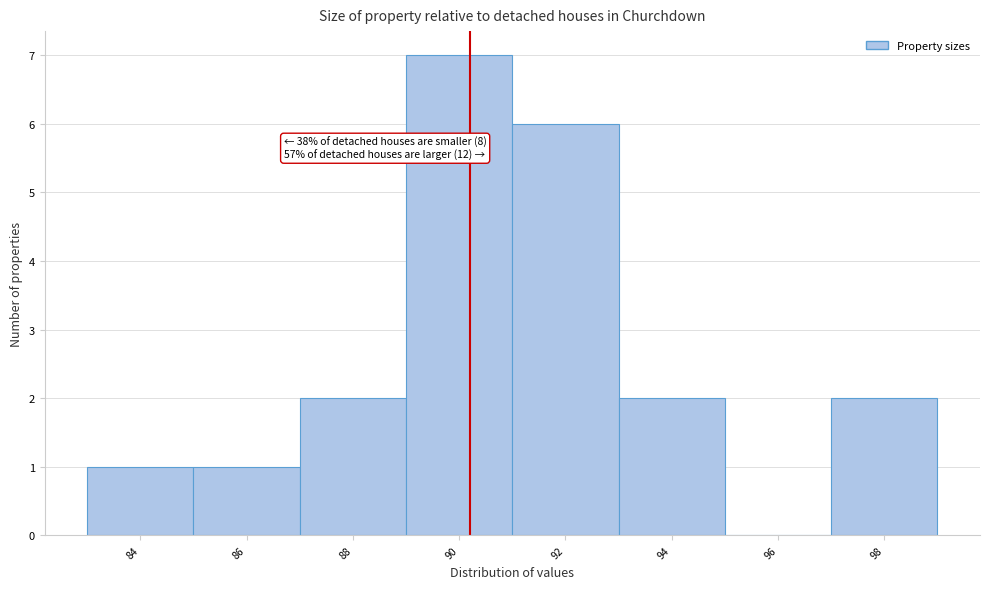

Reading left to right, what are all the values shown in this chart?

84=1	86=1	88=2	90=7	92=6	94=2	96=0	98=2